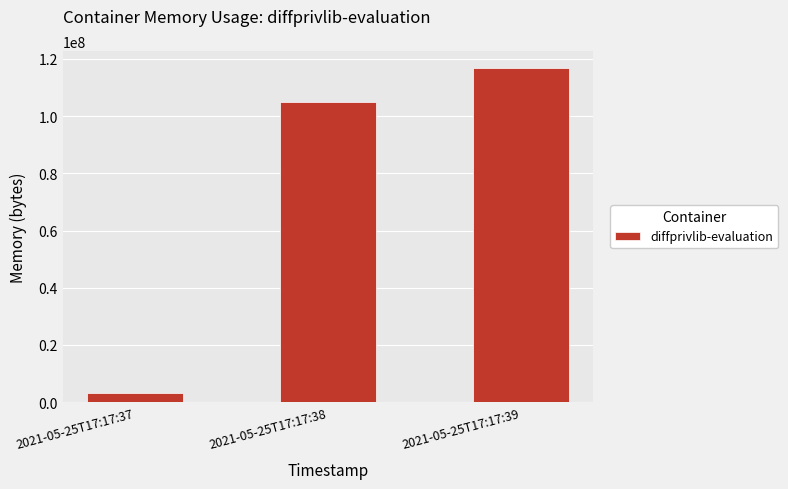

How many bars are there in total?

3